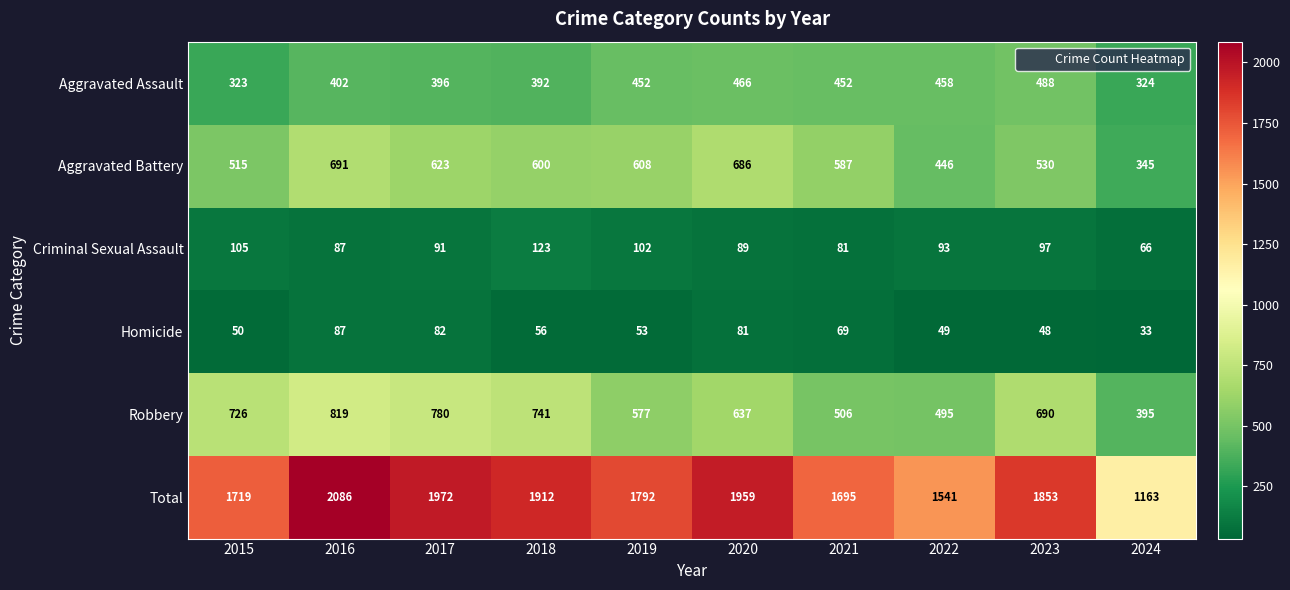

The Homicide series shows 81 at 2020. True or false?

True